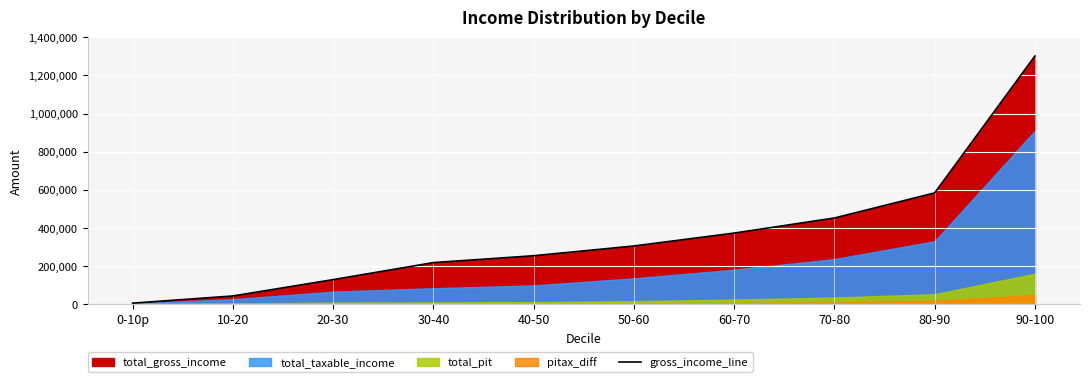

Reading right to left, extract all data points from this chart.

90-100=1301736	80-90=583555	70-80=452052	60-70=372886	50-60=305254	40-50=254066	30-40=218112	20-30=128796	10-20=43027	0-10p=5337